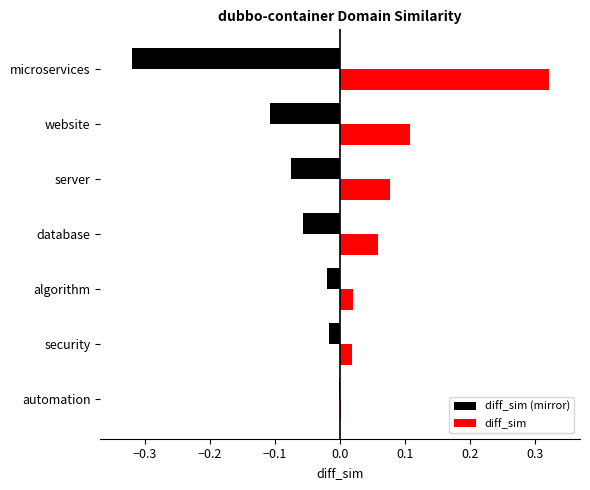

Which label corresponds to the largest value in the chart?

microservices